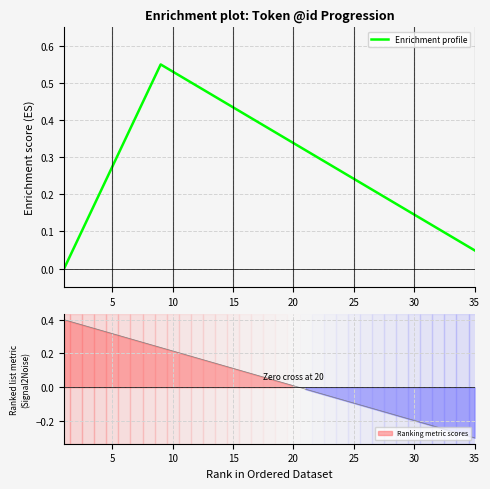

What is the label of the 26th point from the left?

25